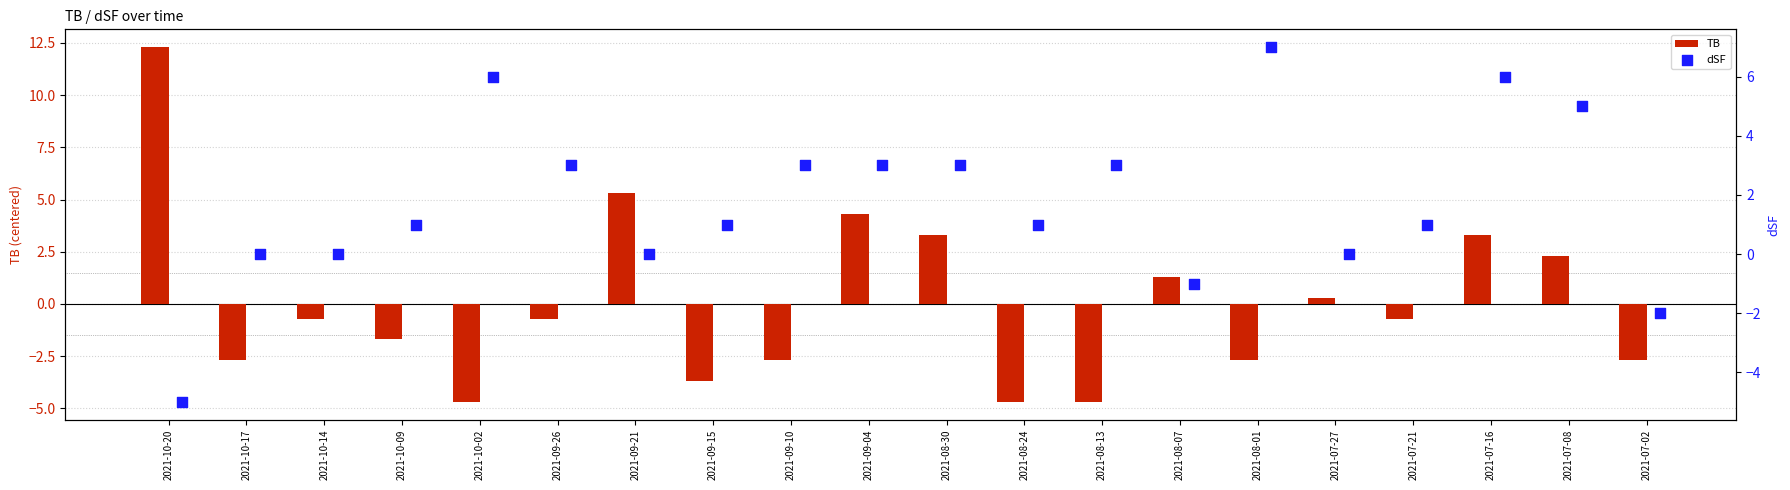

What are all the series names shown in the legend?

TB, dSF